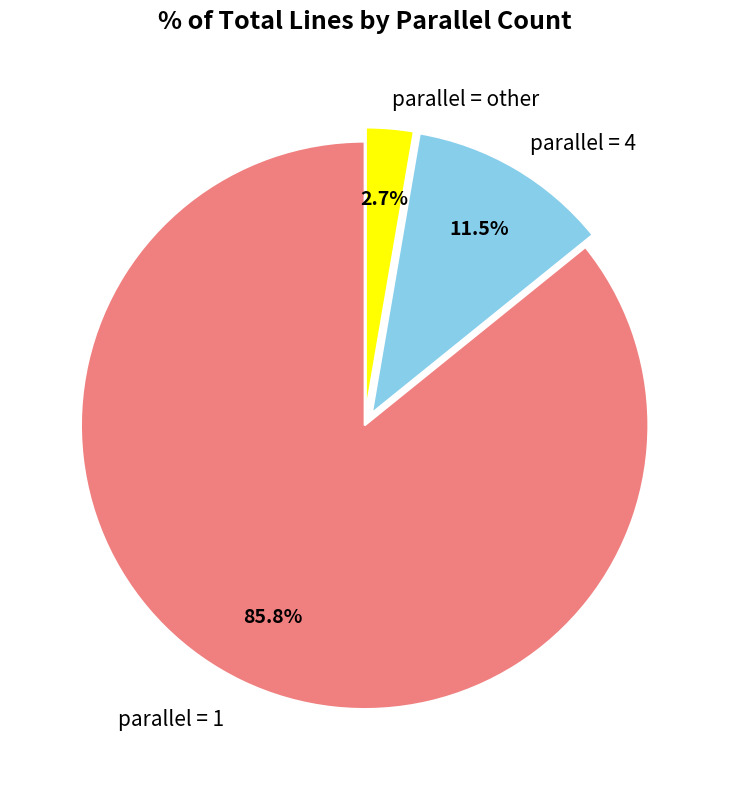

To the nearest percent, what is the average slice percentage?

33%